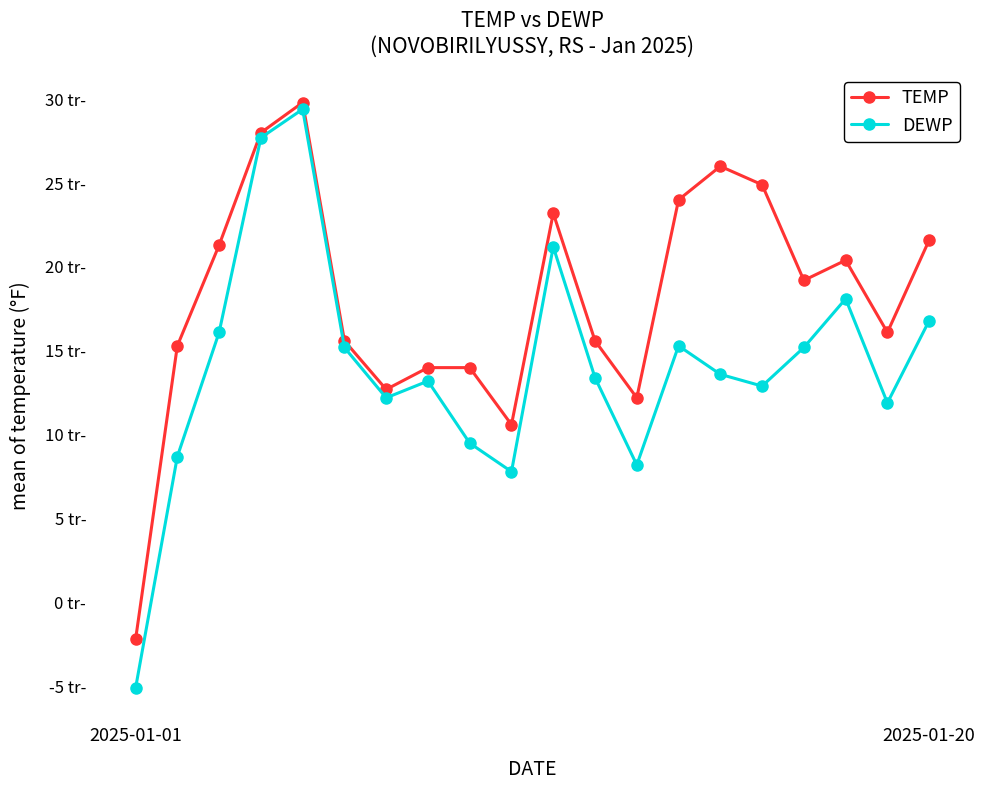

What are all the series names shown in the legend?

TEMP, DEWP